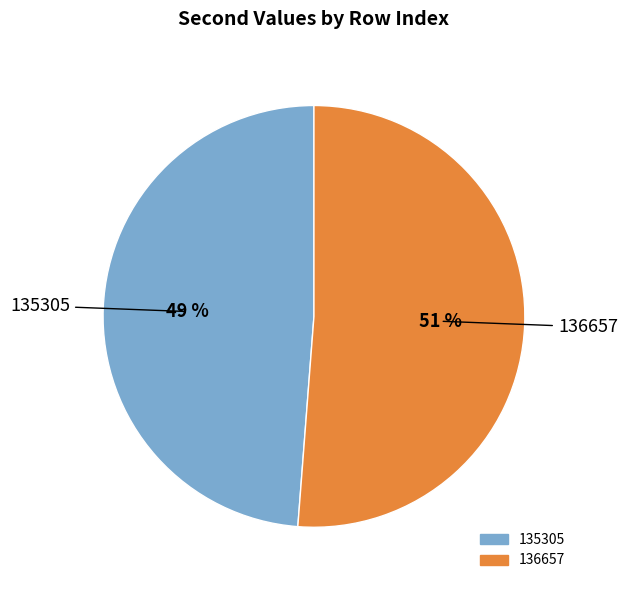

What is the smallest slice in the pie chart?

135305